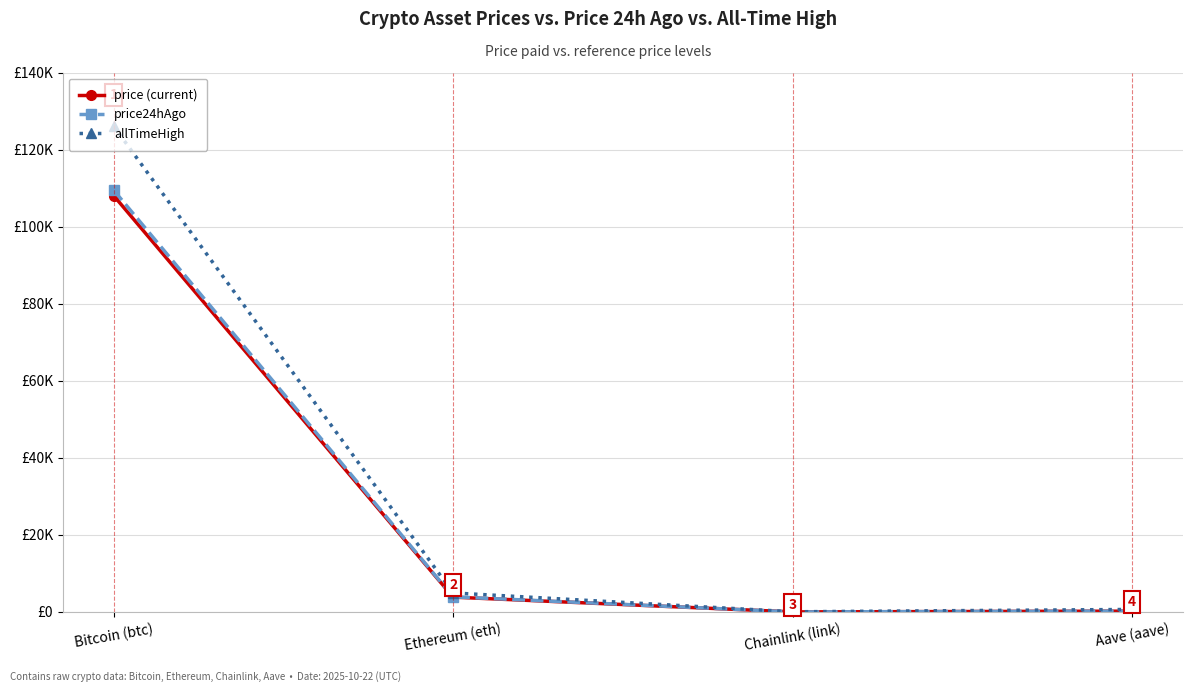

What position from the right is Chainlink (link)?

2